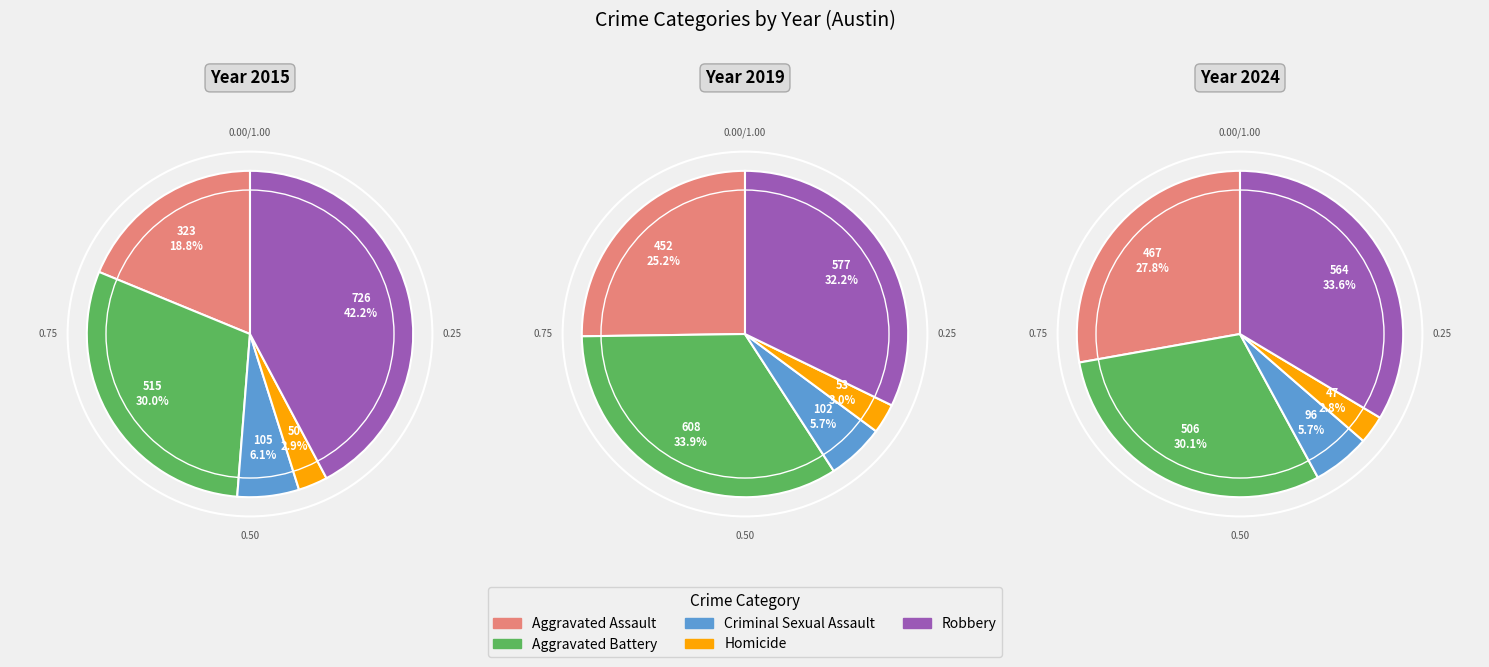

Combined, what portion of the pie is Aggravated Assault and Aggravated Battery?

48.7%